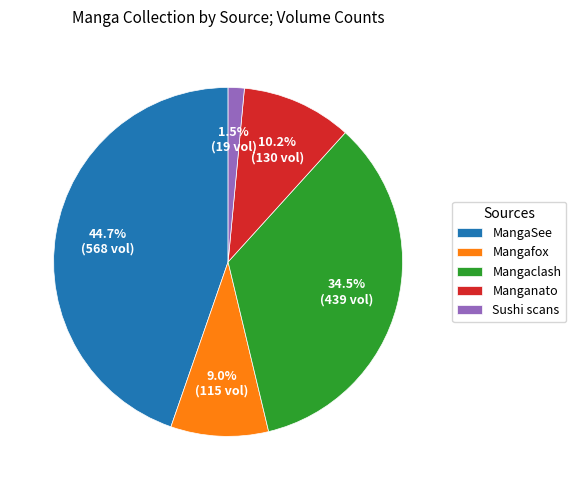

Is there any slice that represents more than half of the pie?

No